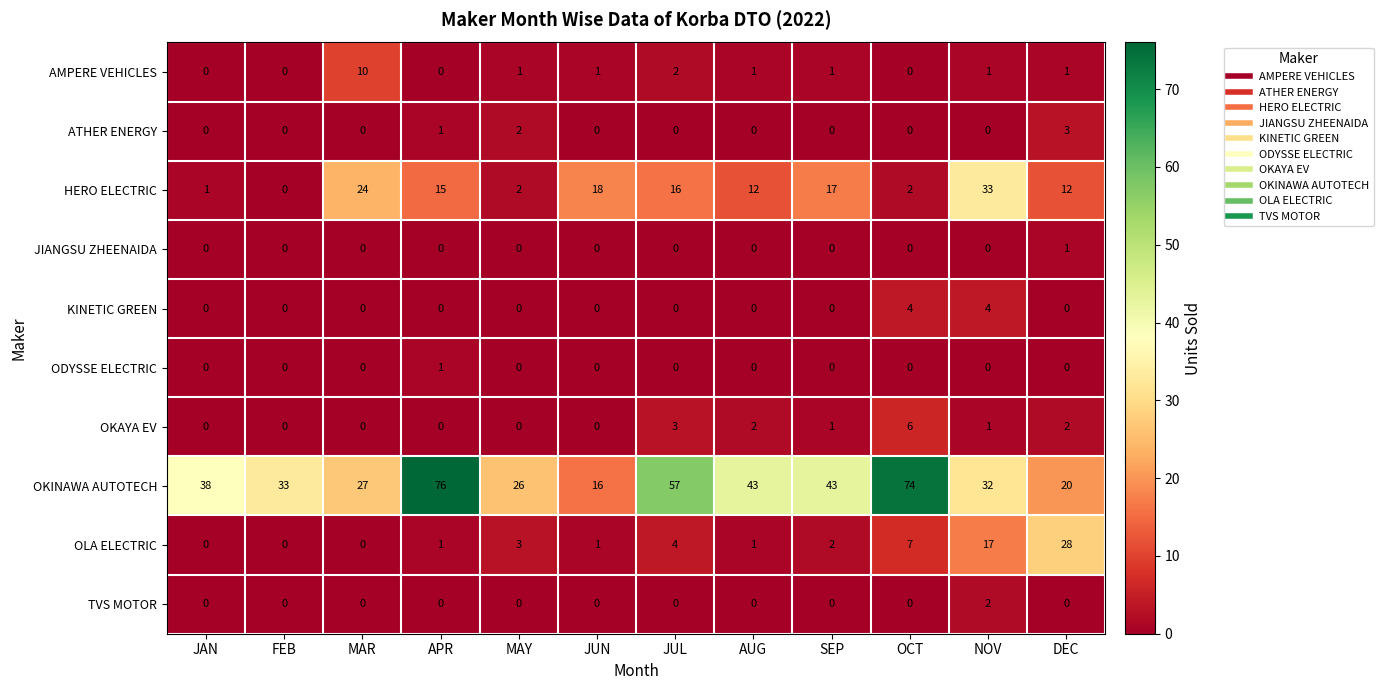

At which label is OLA ELECTRIC closest to 14?

NOV